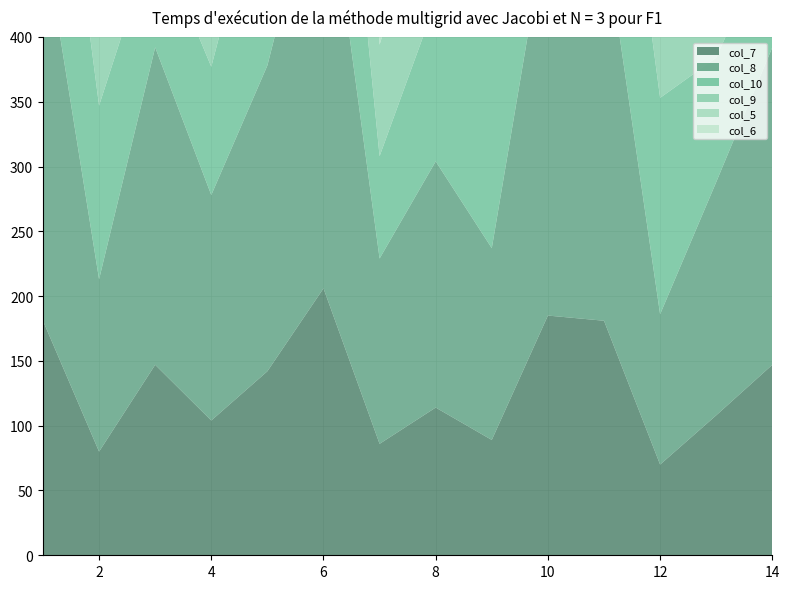

Reading left to right, what are all the values shown in this chart?

col_7: 181	80	147	104	142	206	86	114	89	185	181	70	108	147
col_8: 302	133	245	174	236	343	143	190	148	308	302	116	180	245
col_10: 197	134	89	99	165	197	79	123	201	201	197	167	96	89
col_9: 237	80	147	104	142	206	86	114	88	185	181	70	108	147
col_5: 317	106	196	139	189	274	114	118	143	246	242	93	144	253
col_6: 142	178	119	132	220	263	105	164	268	268	263	223	128	230